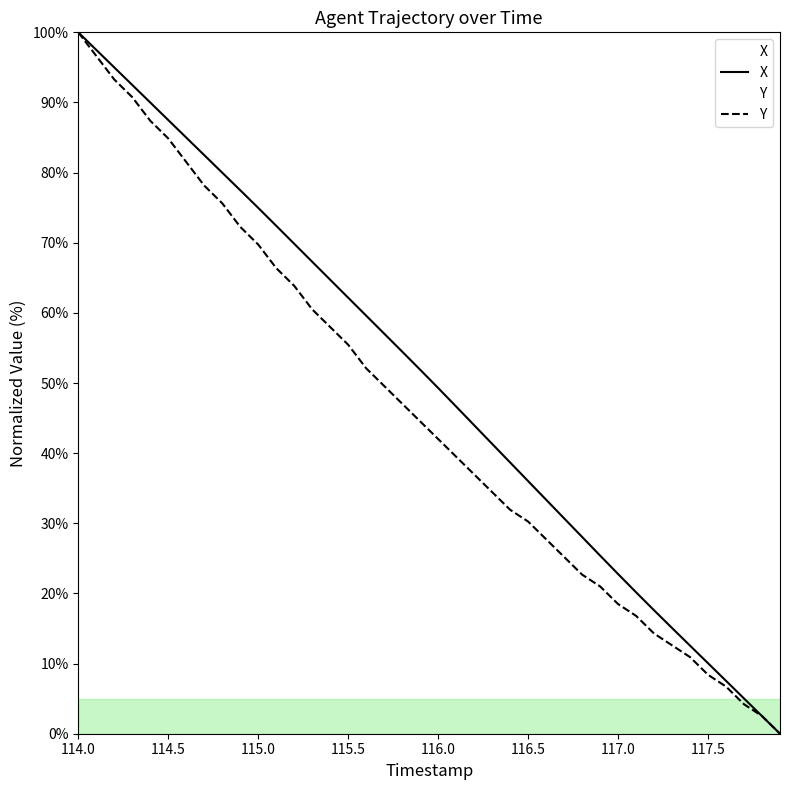

True or false: Y has a value of 73.9 at 116.0.

False